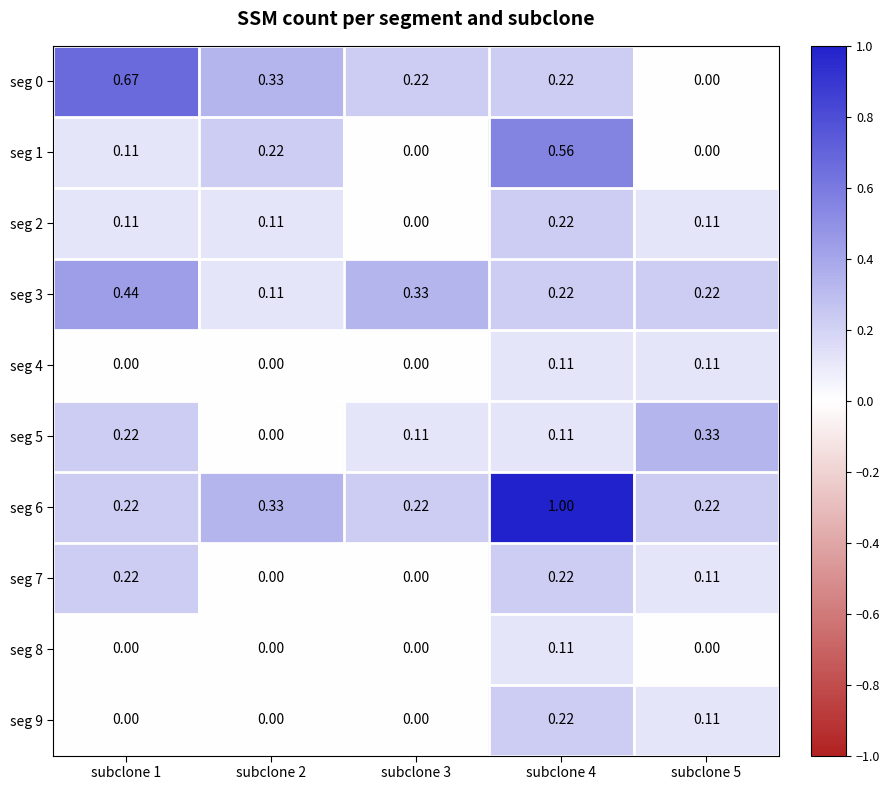

Is the value of seg 3 at subclone 5 greater than the value of seg 0 at subclone 2?

No